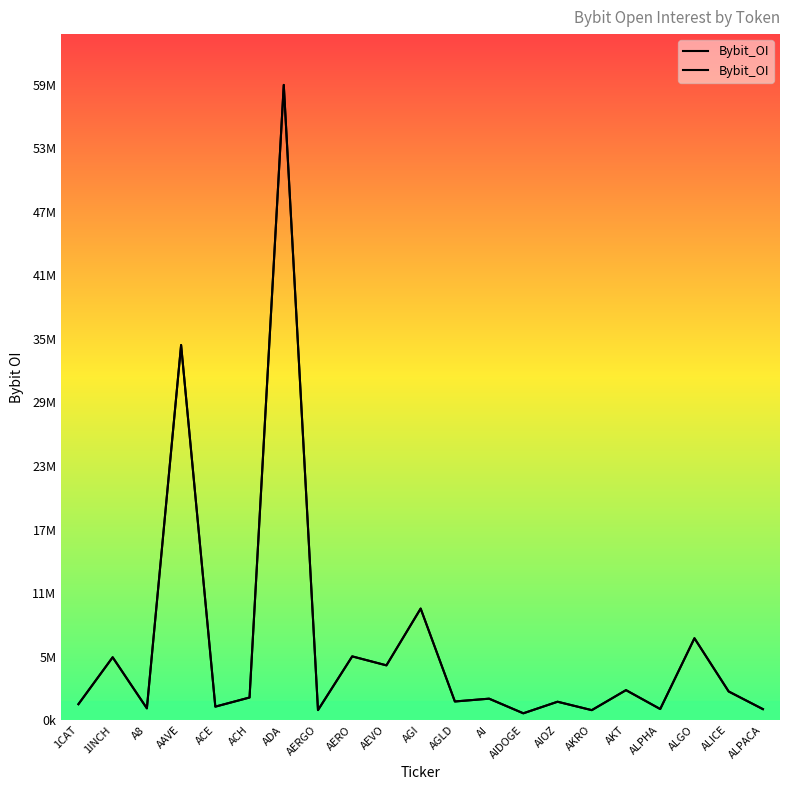

What is the average value?

7201413